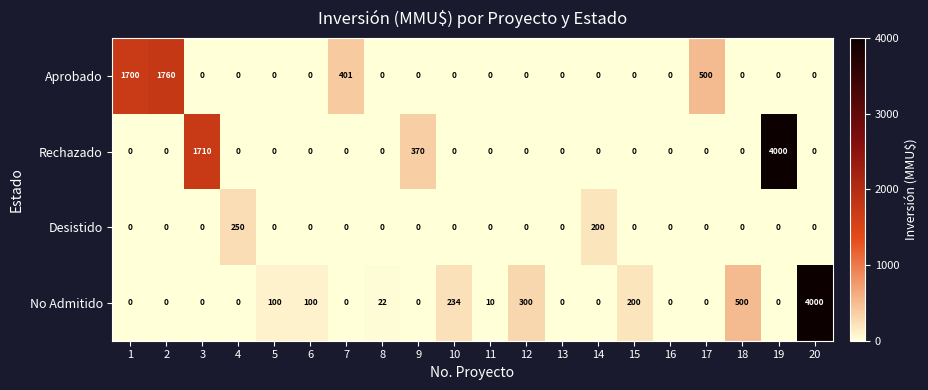

At which label is Desistido closest to 125?

14